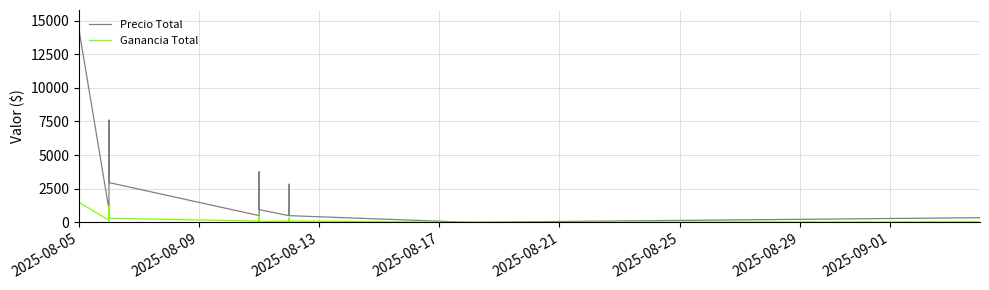

What is the maximum value shown in the chart?

14350